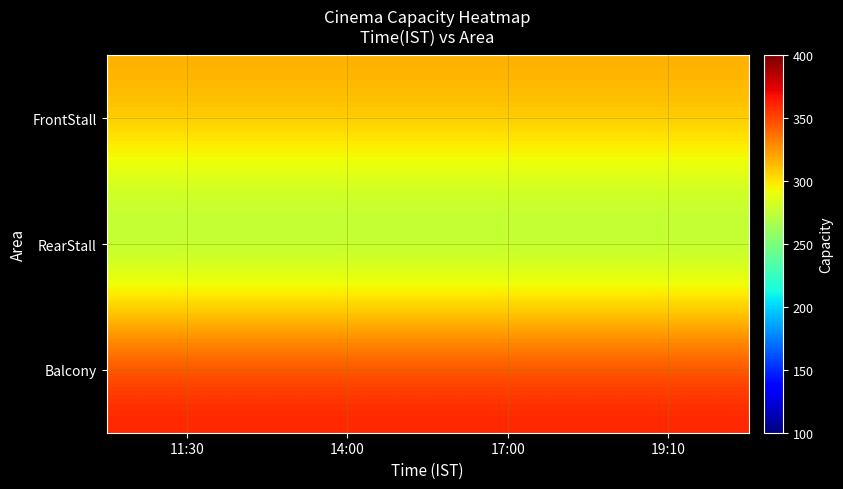

Reading right to left, list all the values displayed in this chart.

Balcony: 19:10=365	17:00=365	14:00=365	11:30=365
RearStall: 19:10=245	17:00=245	14:00=245	11:30=245
FrontStall: 19:10=319	17:00=319	14:00=319	11:30=319